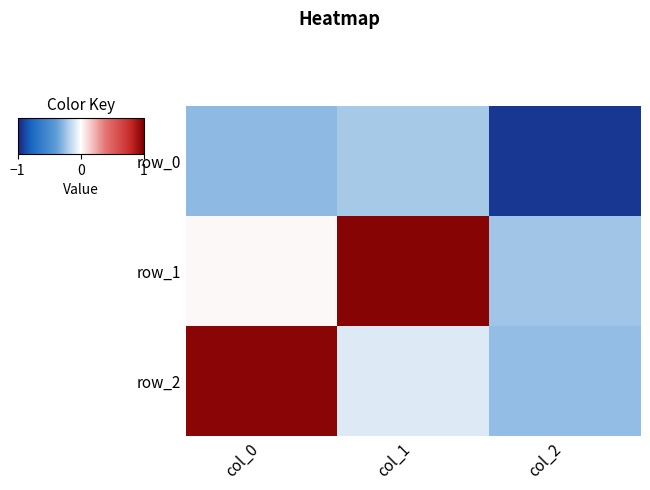

At col_0, list the series in order from largest to smallest.

row_2, row_1, row_0